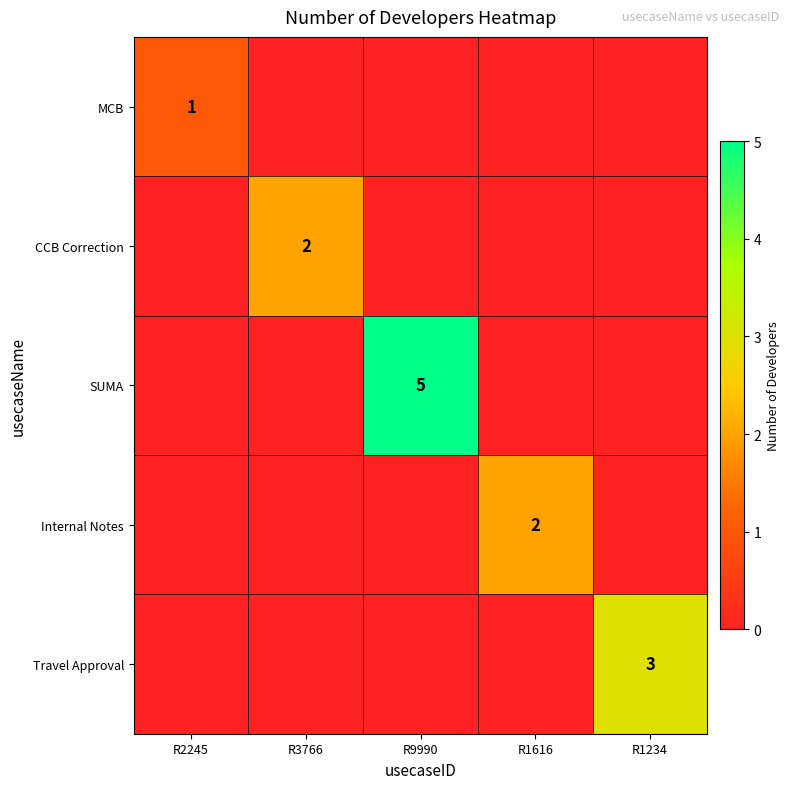

What is the greatest value displayed?

5